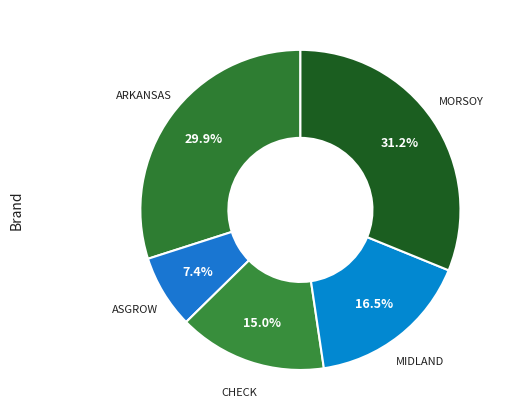

Is the sum of MIDLAND and MORSOY greater than half?

No